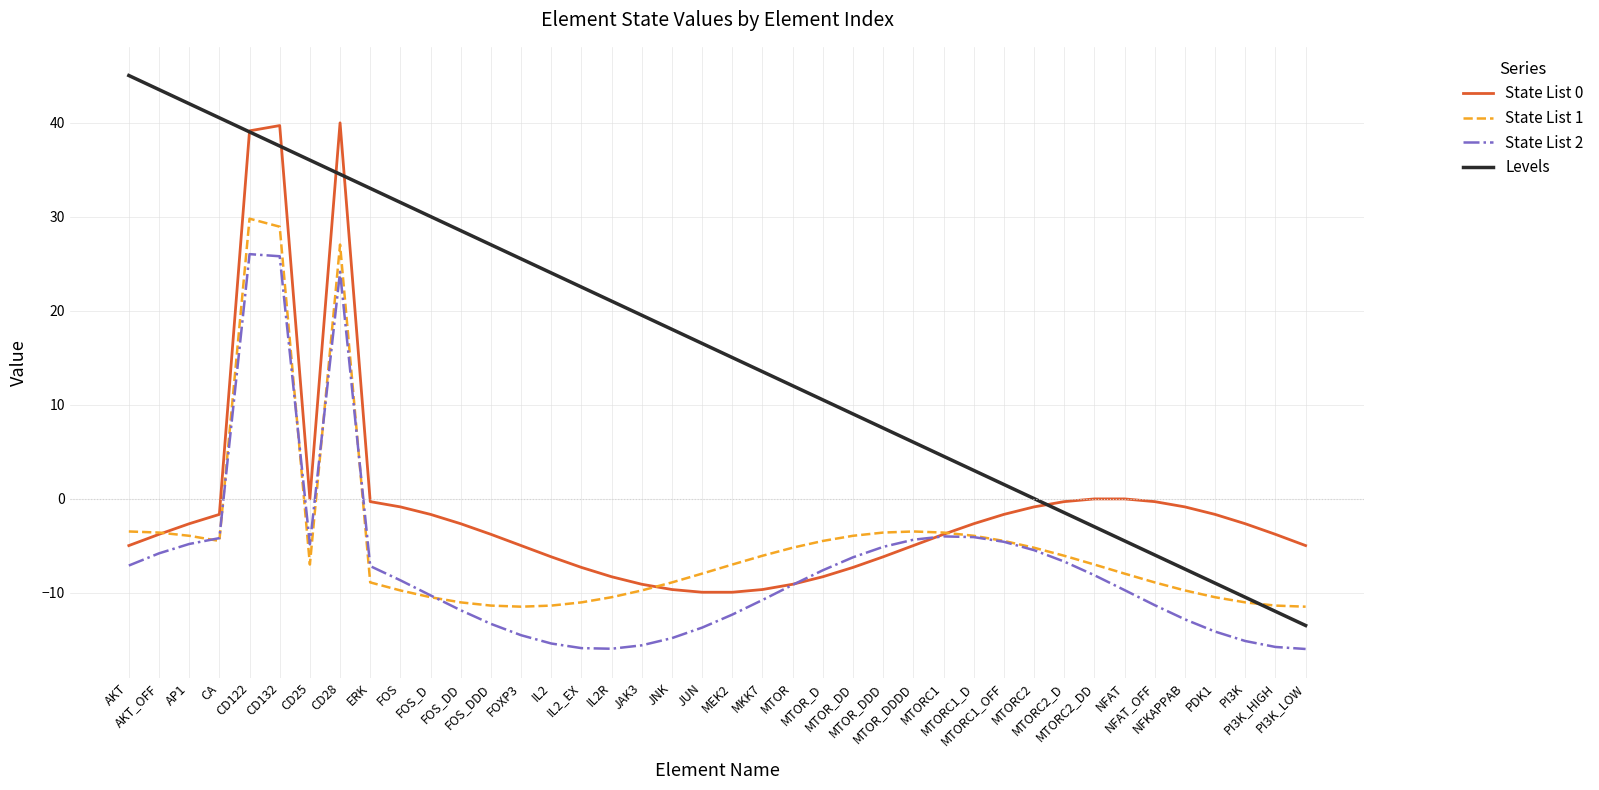

Which series has the largest range (max minus min)?

Levels